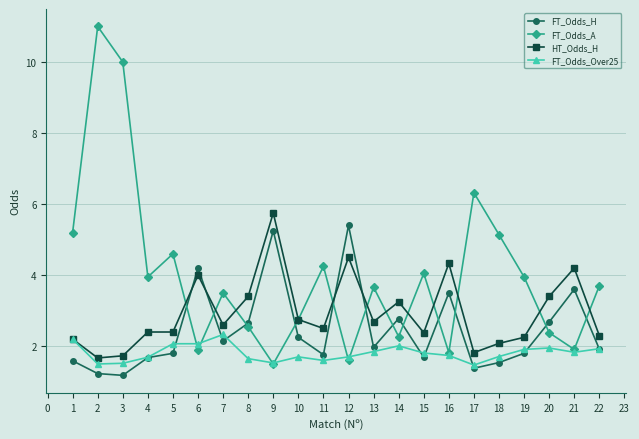

In FT_Odds_H, how many points are lower than both neighbors (excluding endpoints)?

6